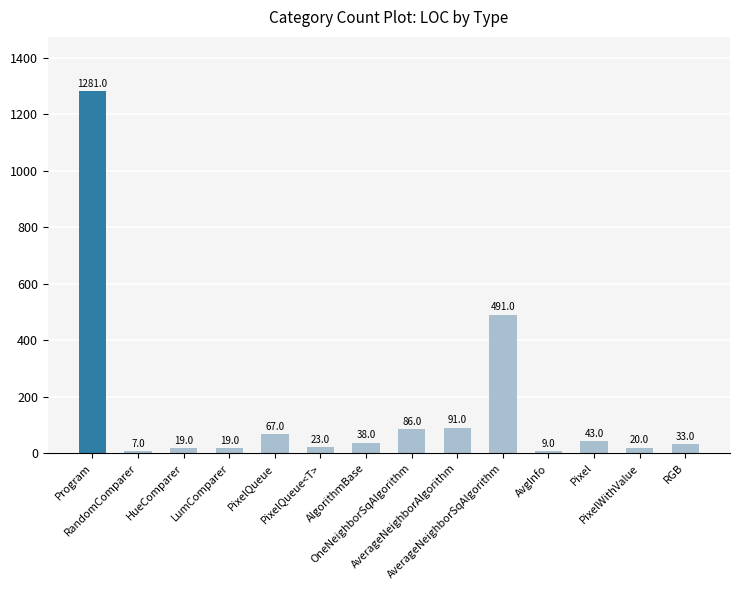

What is the minimum value shown in the chart?

7